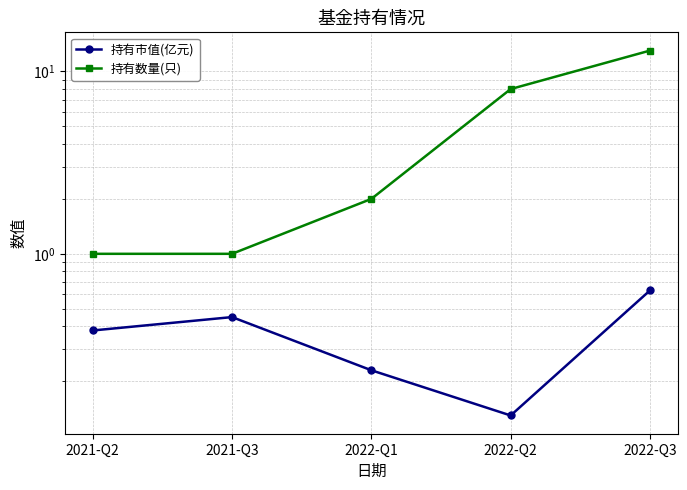

In 持有市值(亿元), how many points are lower than both neighbors (excluding endpoints)?

1